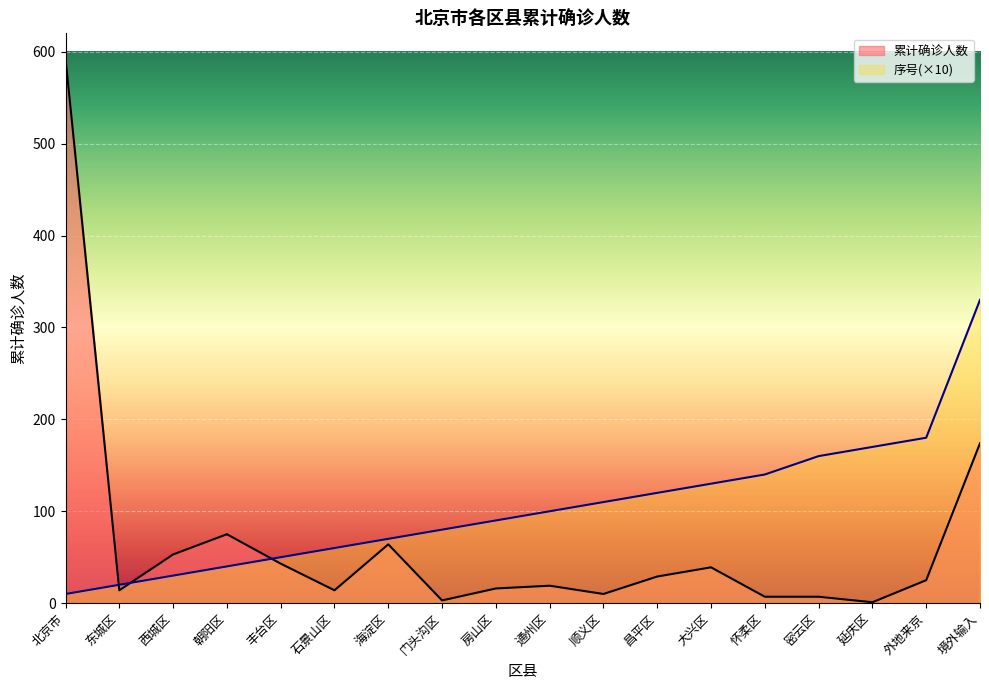

At how many categories does at least one series exceed 412?

1